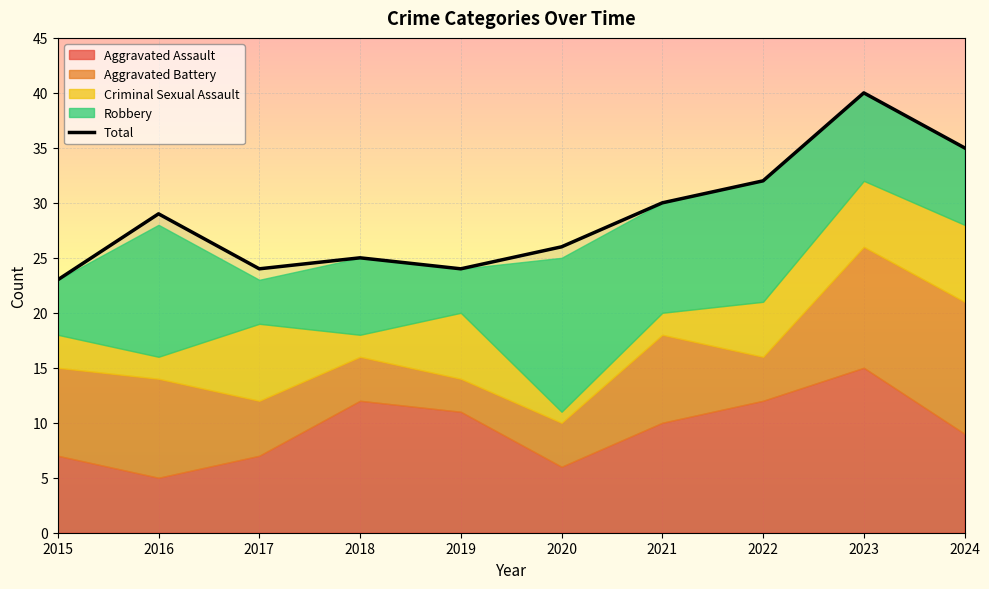

Is it true that Aggravated Battery equals 8 at 2015?

True